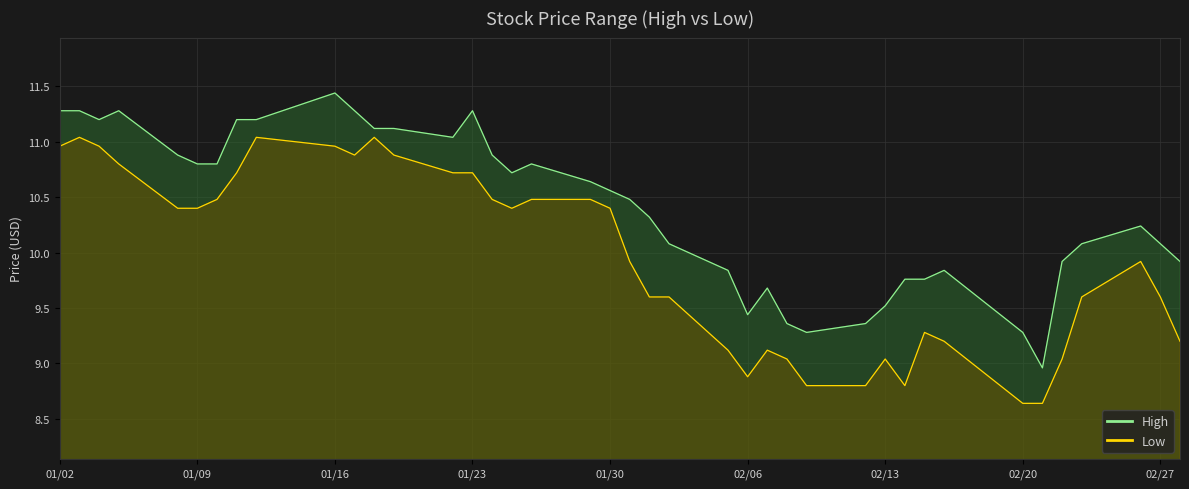

What is the value of the High point at the 19th from the left?

10.6